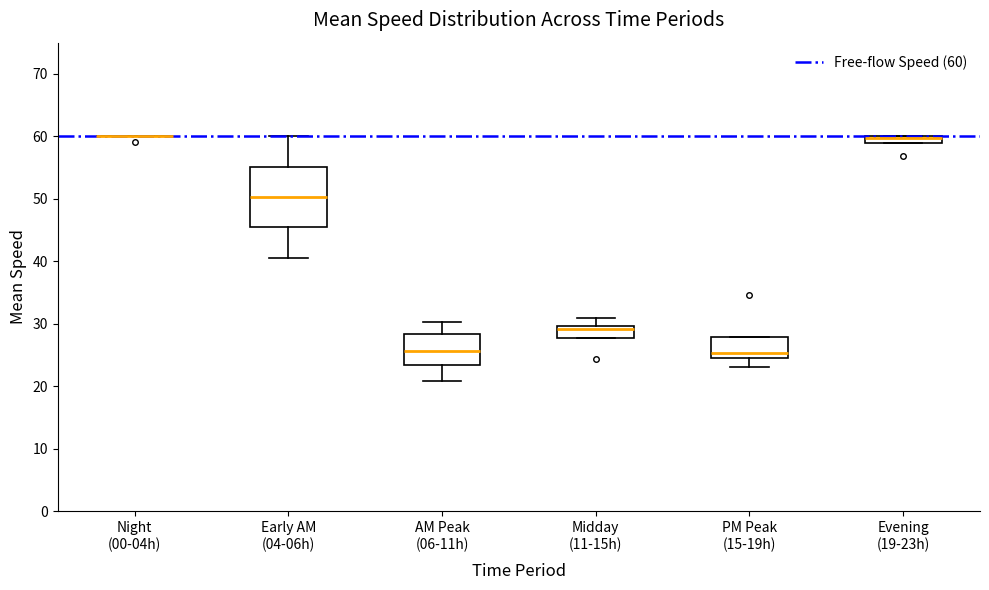

Which box is the tallest, from its lower edge to its upper edge?

Early AM (04-06h)